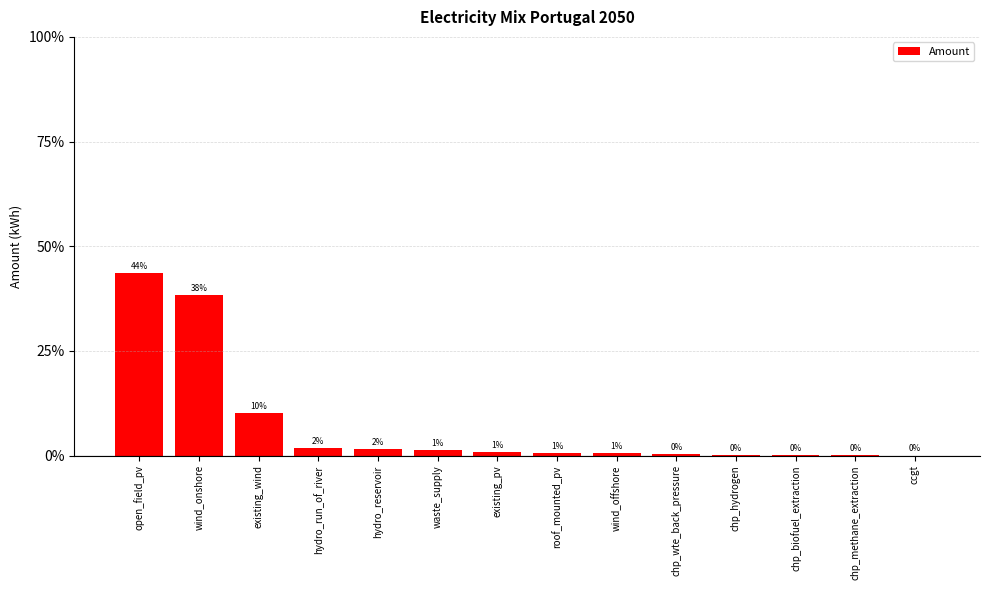

List the labels in order of value, largest first.

open_field_pv, wind_onshore, existing_wind, hydro_run_of_river, hydro_reservoir, waste_supply, existing_pv, roof_mounted_pv, wind_offshore, chp_wte_back_pressure, chp_hydrogen, chp_biofuel_extraction, chp_methane_extraction, ccgt